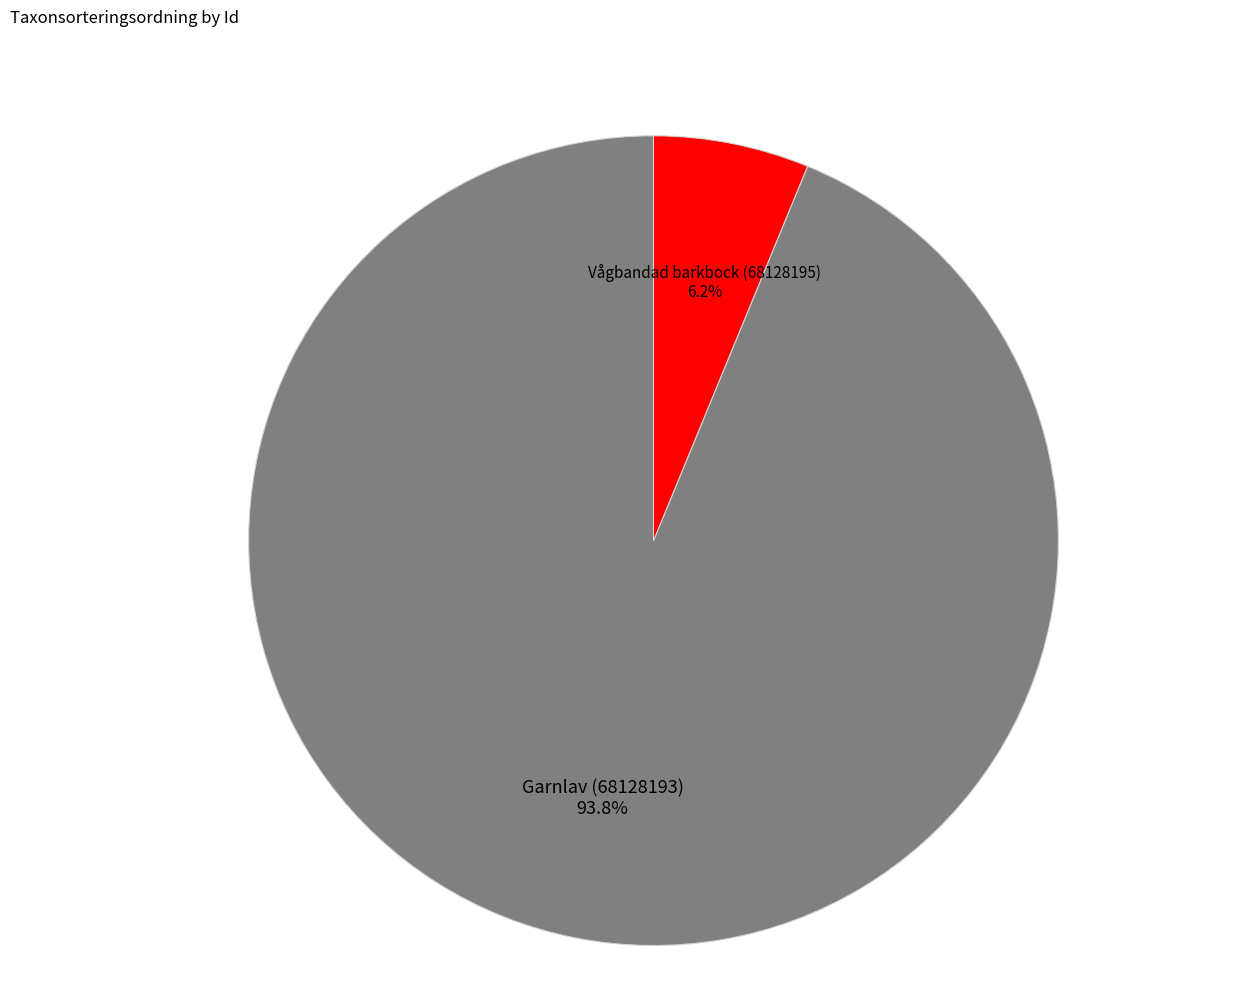

To the nearest percent, what is the average slice percentage?

50%